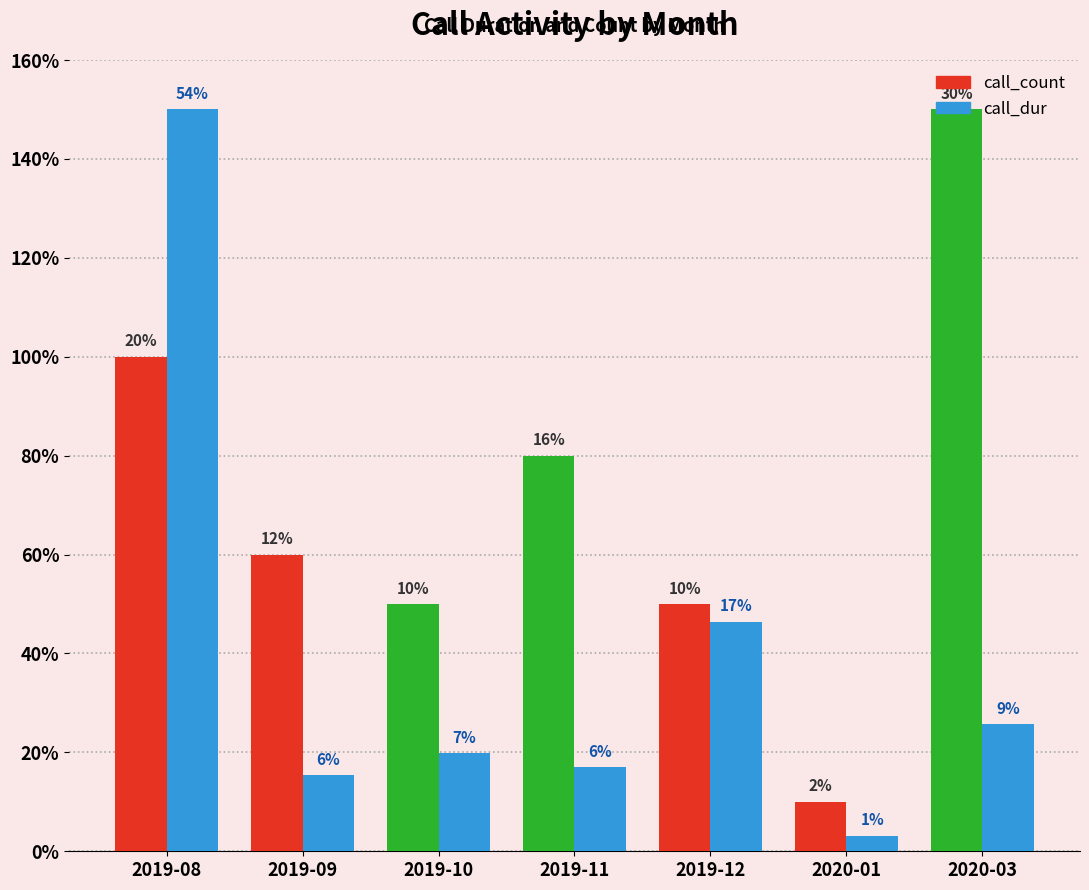

Reading right to left, extract all data points from this chart.

call_count: 2020-03=15.0	2020-01=1.0	2019-12=5.0	2019-11=8.0	2019-10=5.0	2019-09=6.0	2019-08=10.0
call_dur: 2020-03=2.6	2020-01=0.3	2019-12=4.6	2019-11=1.7	2019-10=2.0	2019-09=1.5	2019-08=15.0